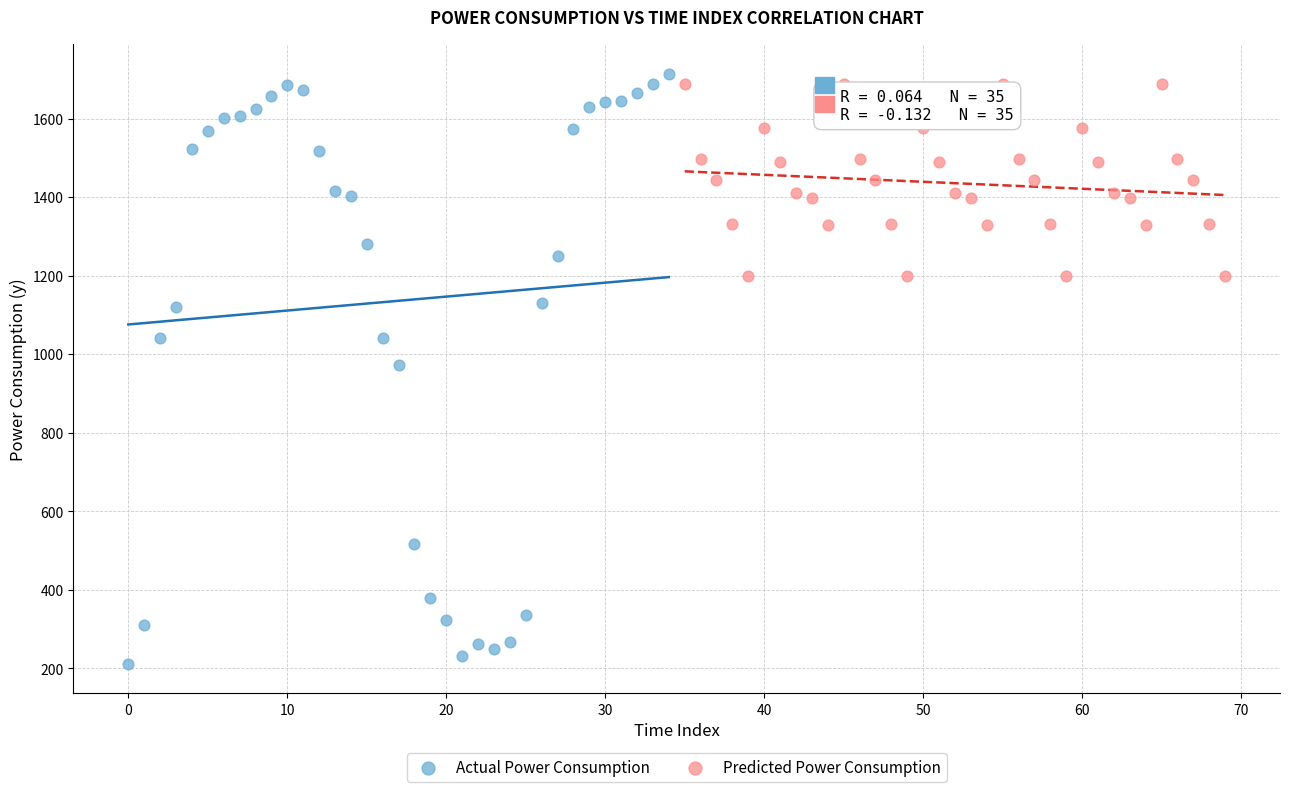

Which series contains the lowest Y value?

Actual Power Consumption